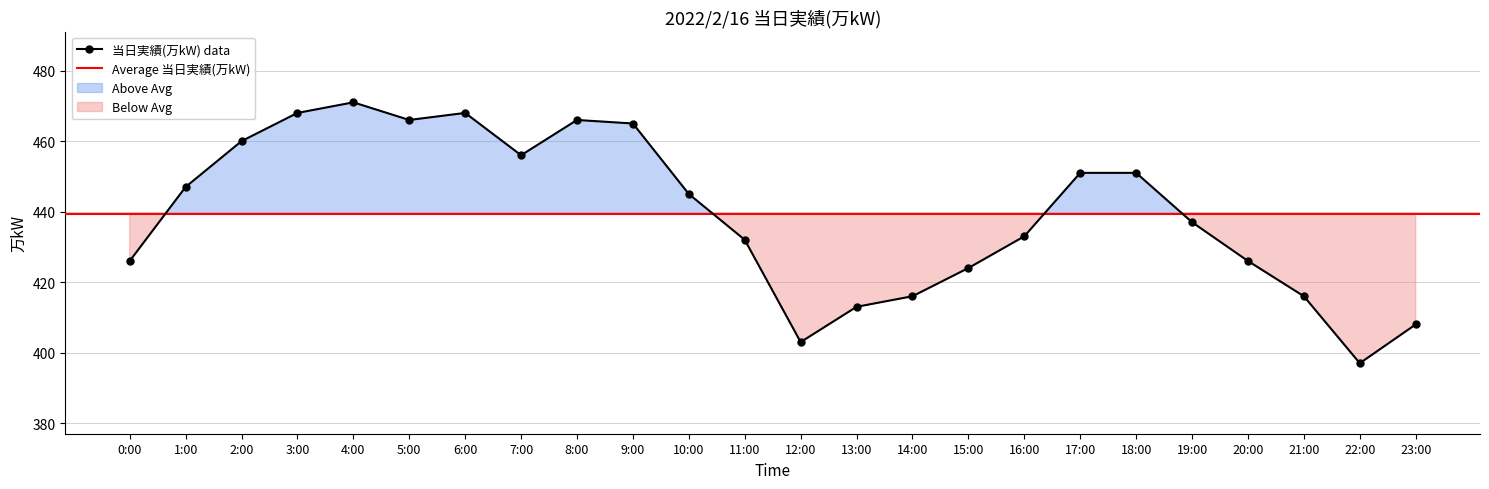

Reading left to right, transcribe all the data shown in this chart.

0:00=426	1:00=447	2:00=460	3:00=468	4:00=471	5:00=466	6:00=468	7:00=456	8:00=466	9:00=465	10:00=445	11:00=432	12:00=403	13:00=413	14:00=416	15:00=424	16:00=433	17:00=451	18:00=451	19:00=437	20:00=426	21:00=416	22:00=397	23:00=408